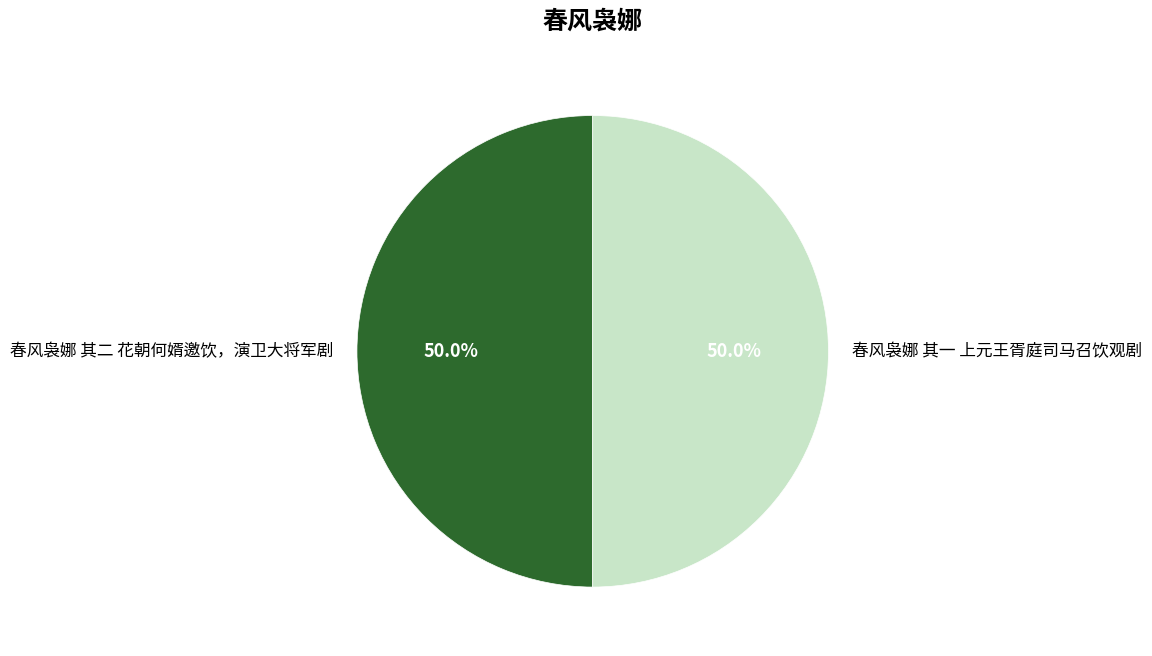

Approximately how many times larger is the value at 春风袅娜 其二 花朝何婿邀饮，演卫大将军剧 compared to 春风袅娜 其一 上元王胥庭司马召饮观剧?

1.0